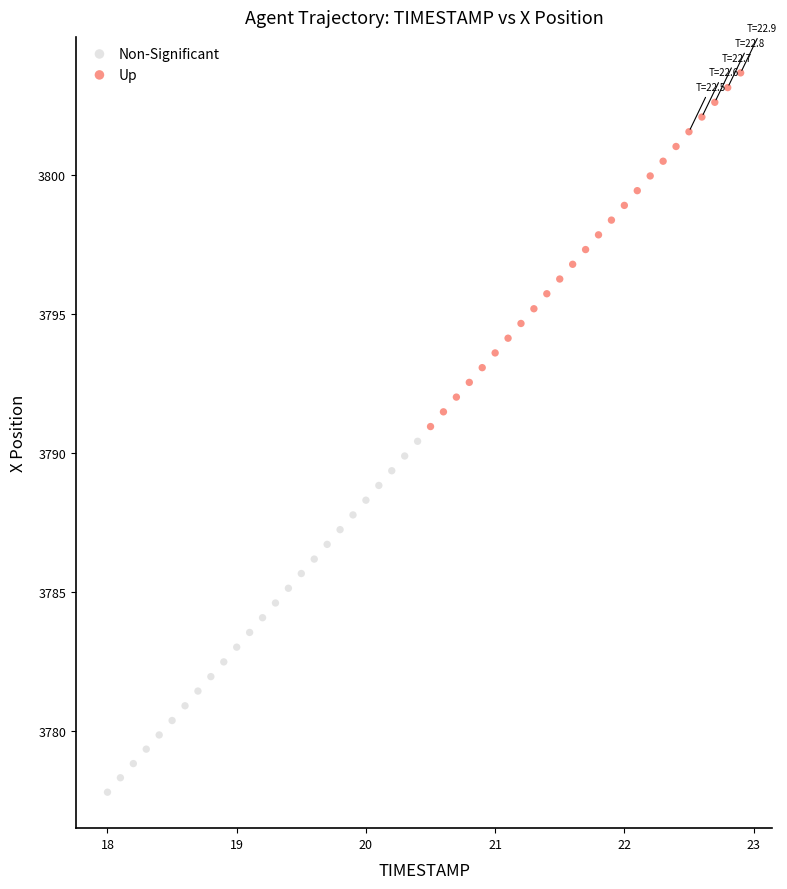

Which series has the widest spread of Y values?

Up